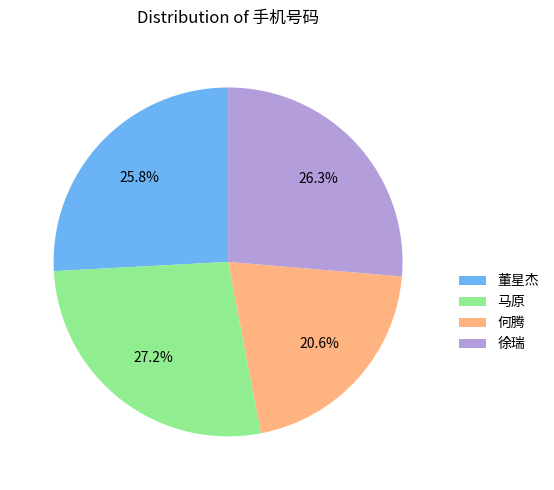

Is there a majority slice in this chart?

No